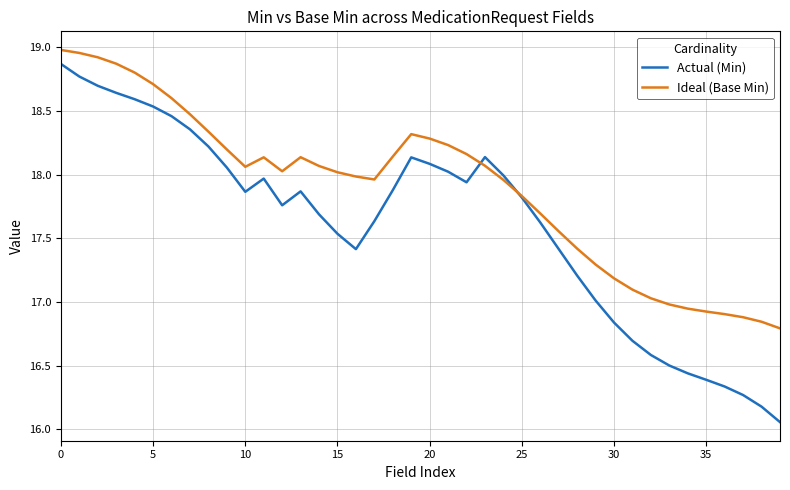

What is the difference between the maximum and minimum values in the Actual (Min) series?

2.8